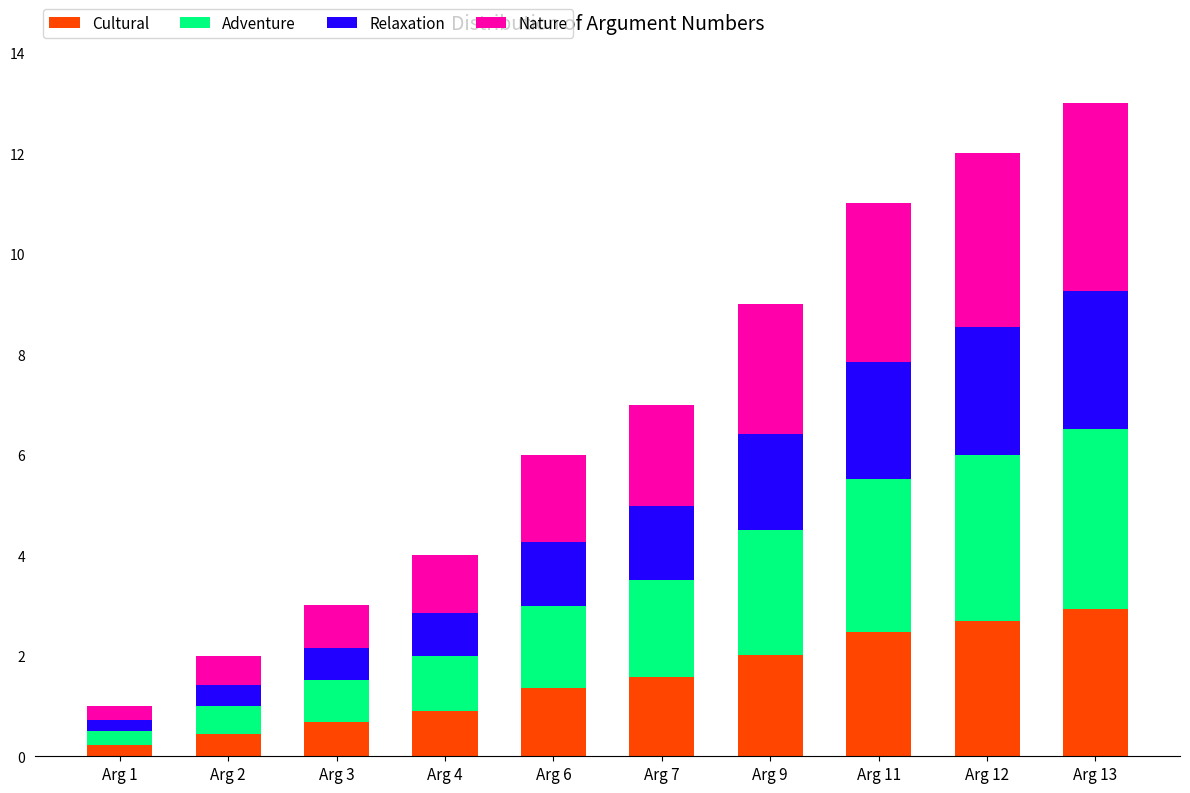

What is the value of the Cultural bar at the 10th from the left?

2.9